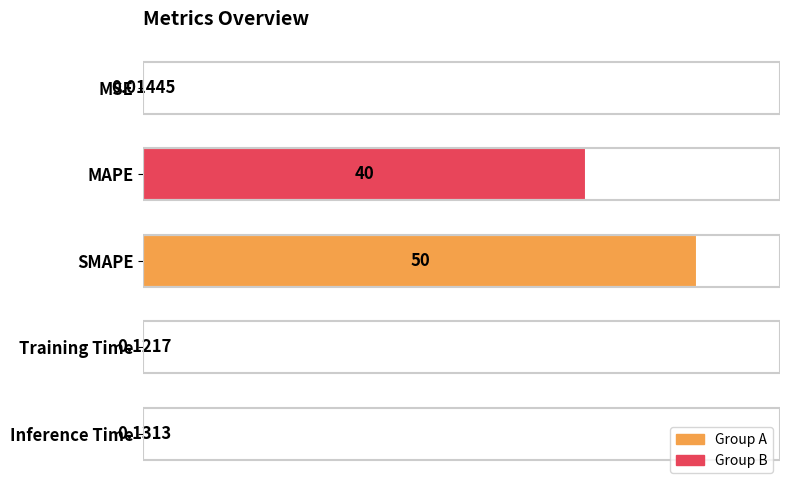

Which label corresponds to the largest value in the chart?

SMAPE